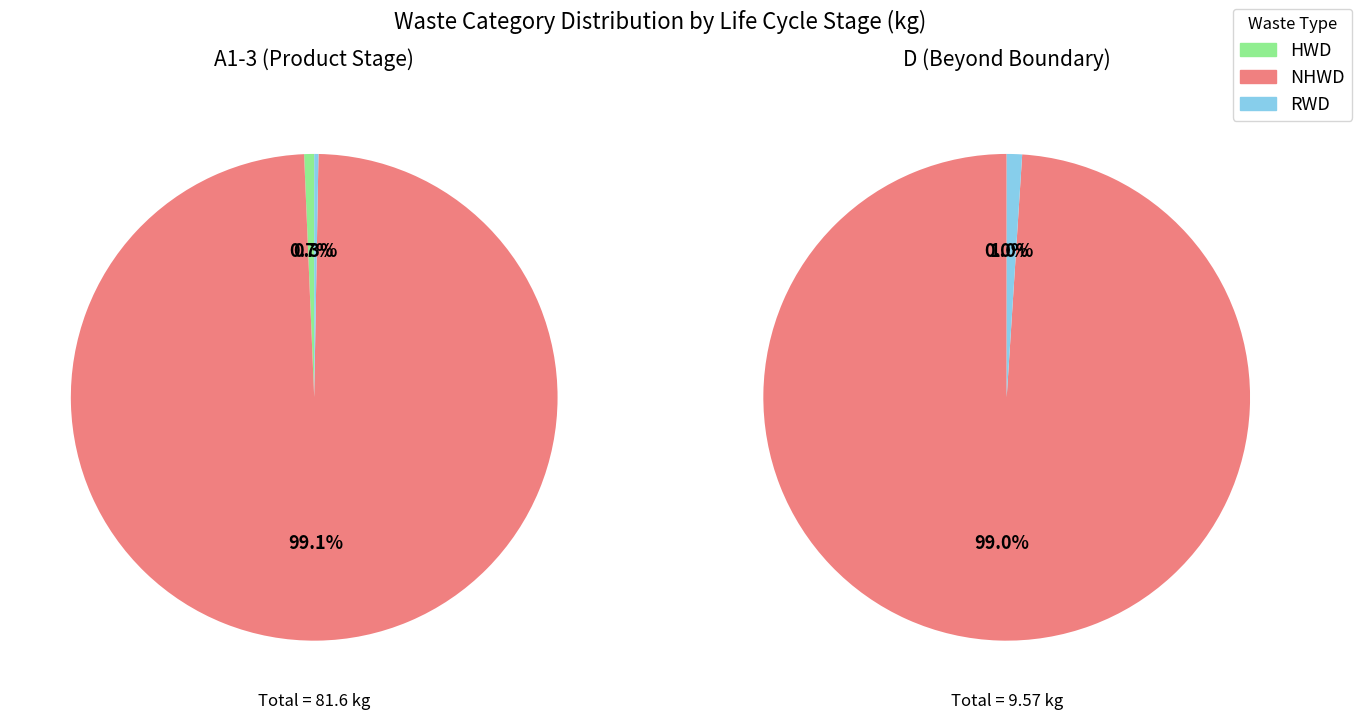

Is it true that HWD (kg) is 56% of the pie?

False